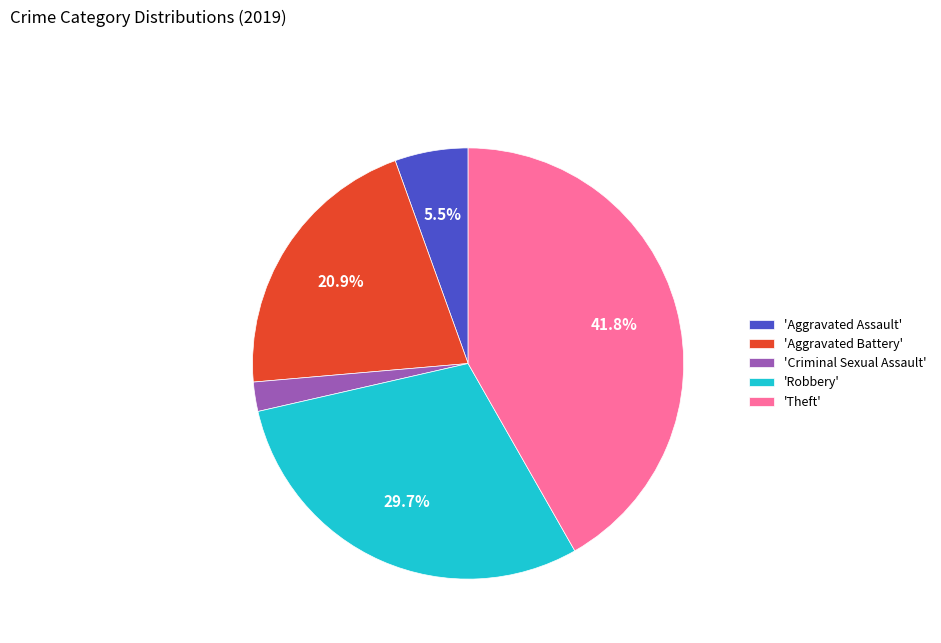

Combined, do 'Theft' and 'Aggravated Battery' account for over 50%?

Yes